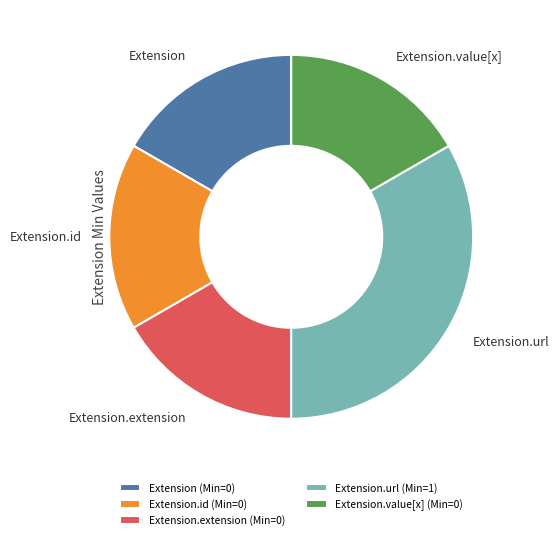

The Extension.value[x] (Min=0) slice represents 29% of the pie. True or false?

False